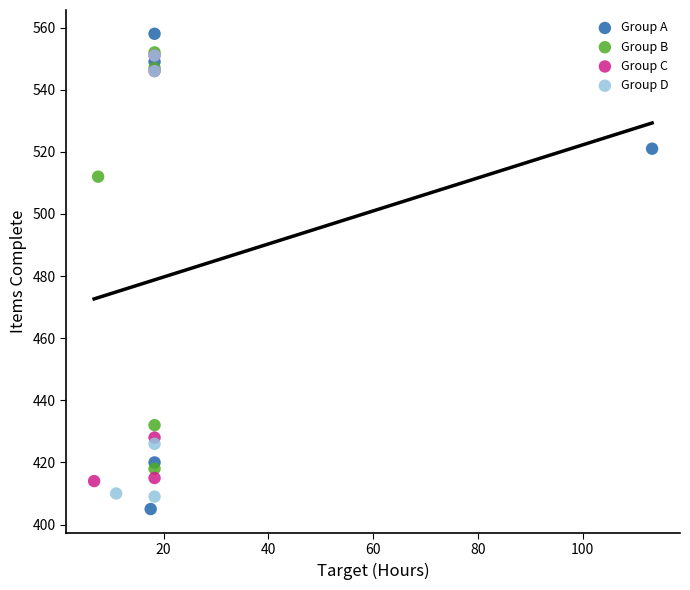

Which series has the widest spread of Y values?

Group A